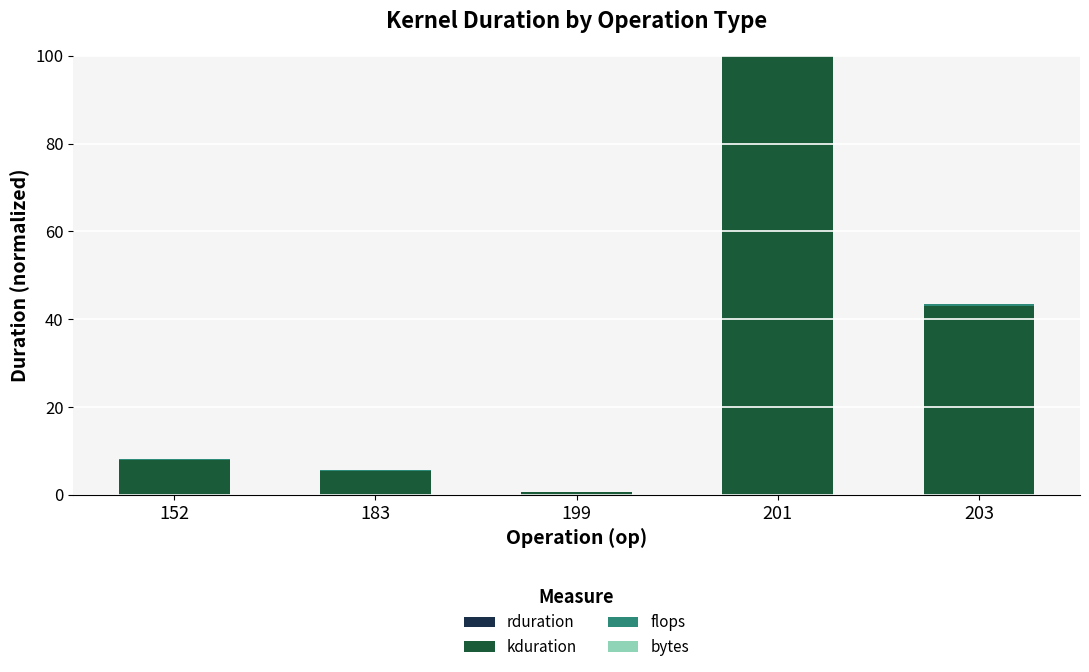

True or false: flops has a value of 0.0 at 201.

False